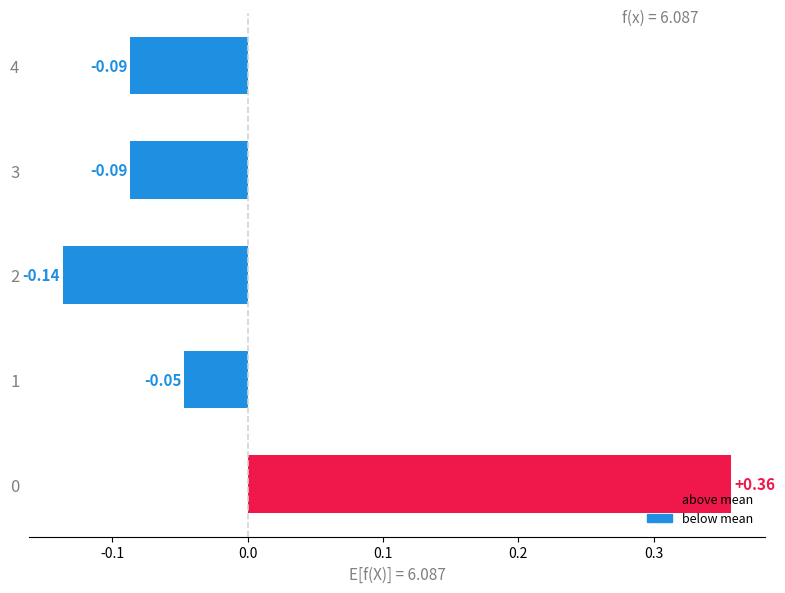

What is the change in value from 0 to 1?

-0.4